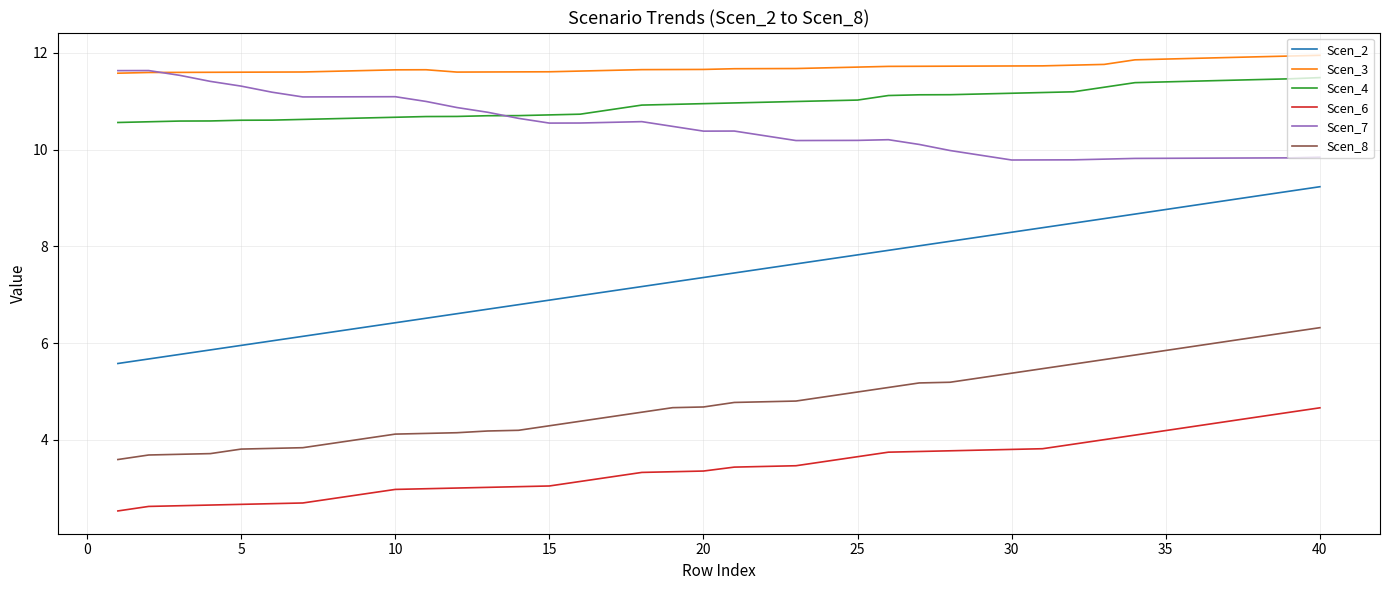

Which series has the widest spread of values?

Scen_2